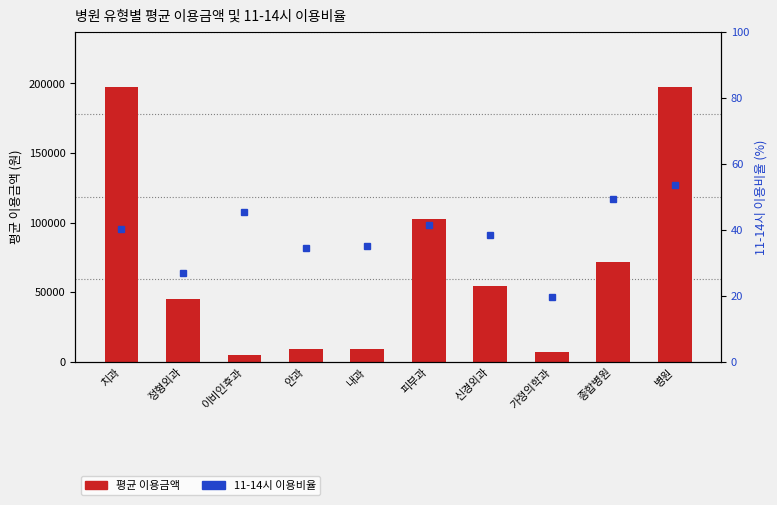

How many data points in 11-14시 이용비율 are above 40?

5